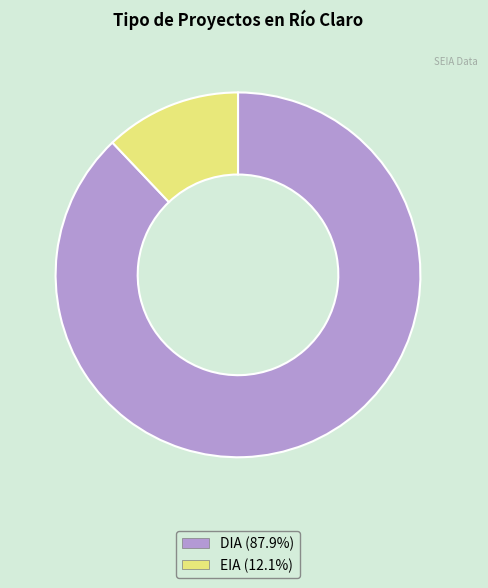

Count the number of slices in the pie.

2